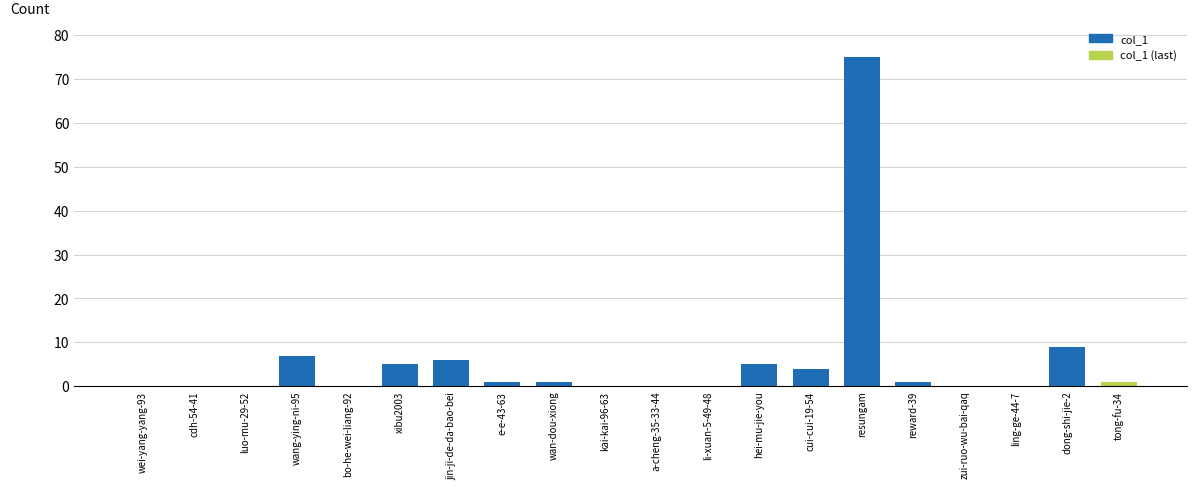

True or false: the data shows 5 at xibu2003.

True